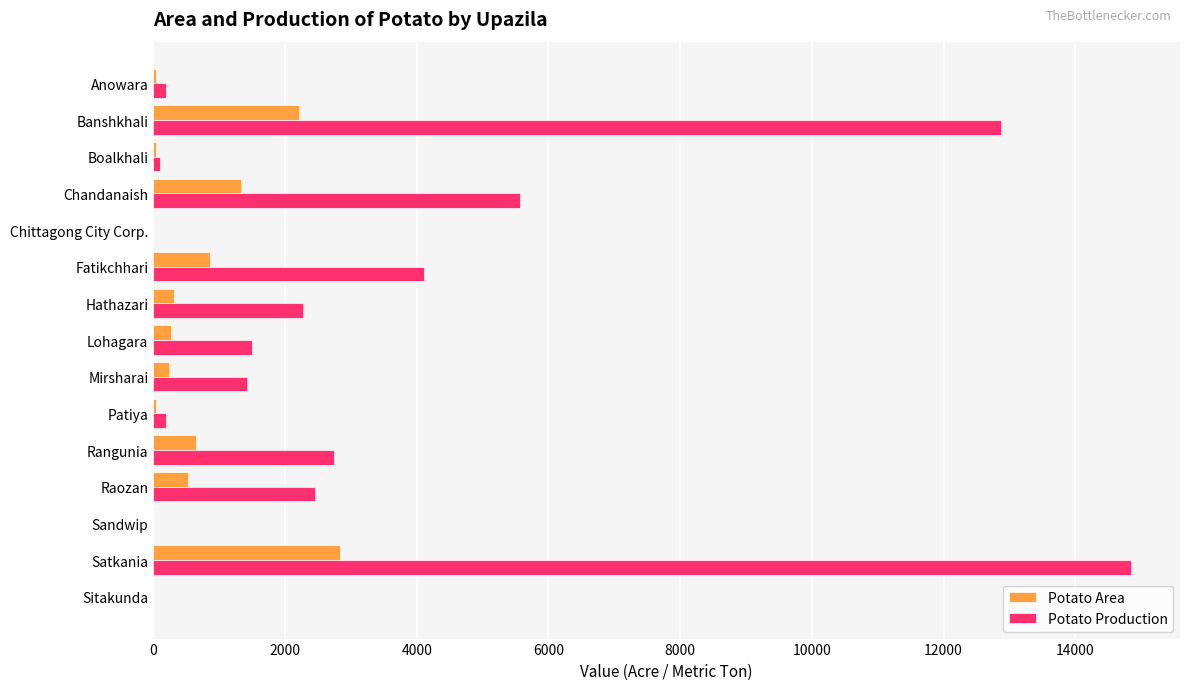

Between Raozan and Satkania, which series saw the biggest shift?

Potato Production